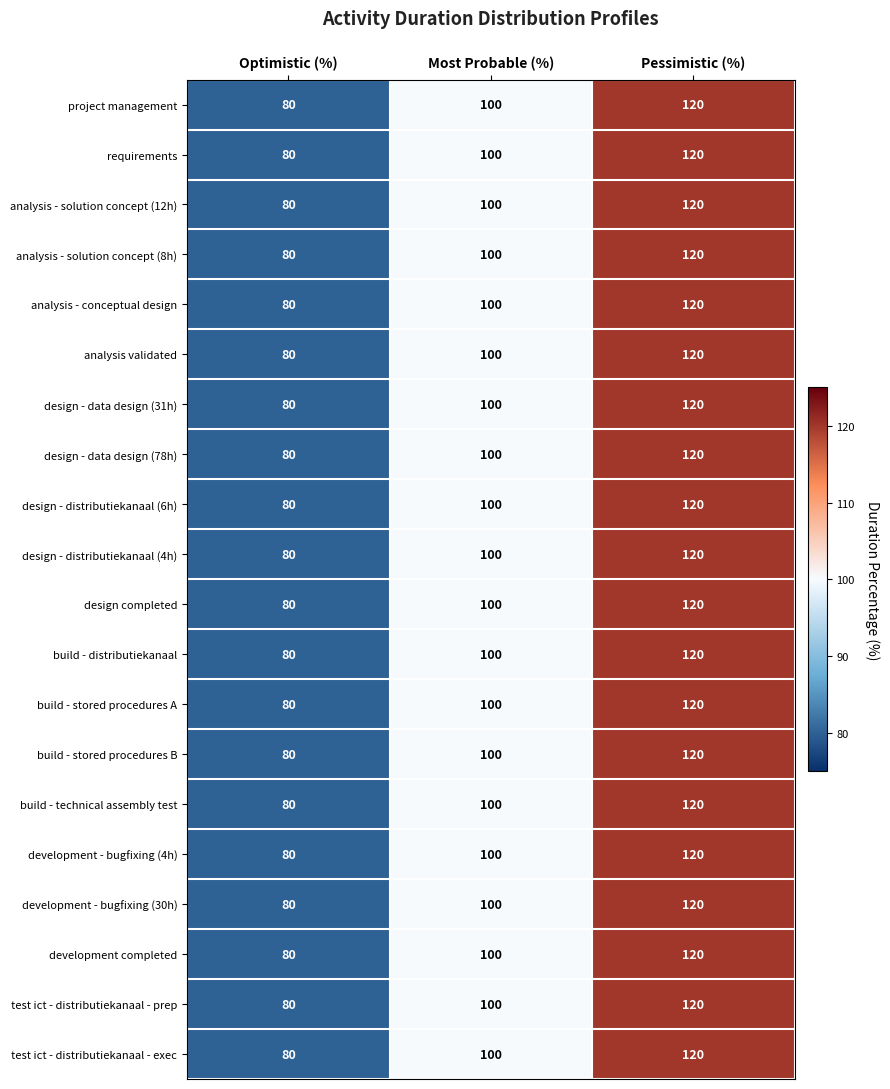

How many series are shown in this chart?

20